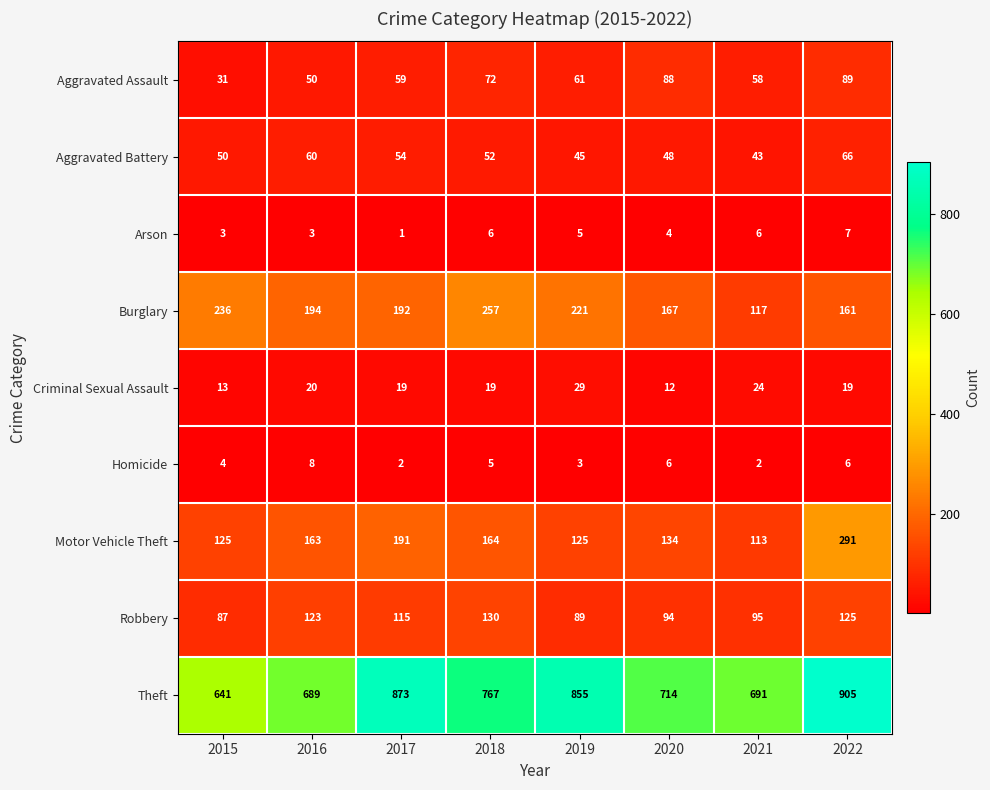

What is the greatest value displayed?

905